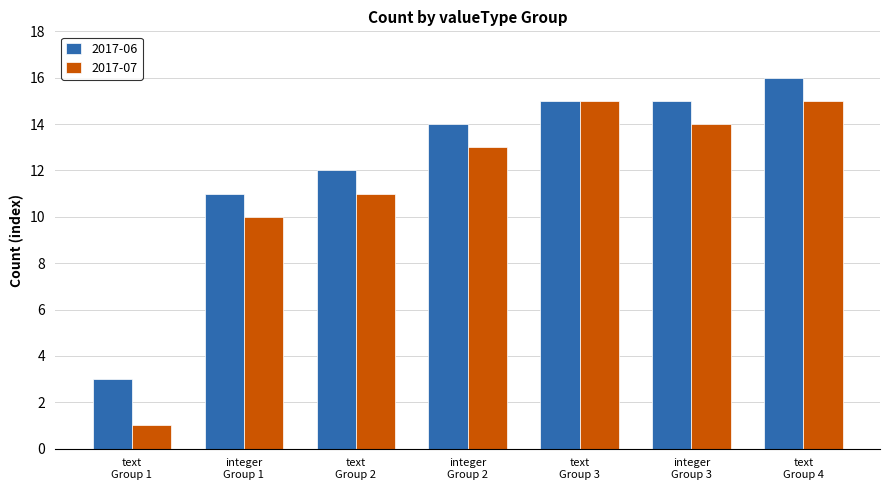

Which series has the largest total across all categories?

2017-06